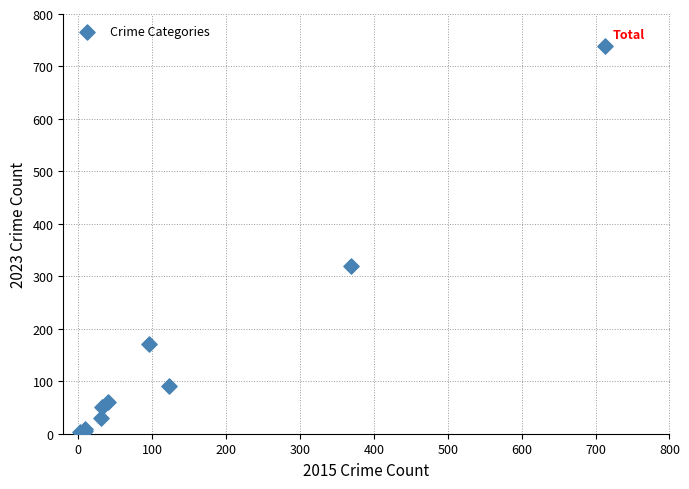

What Y value in the scatter plot is closest to 371?

319